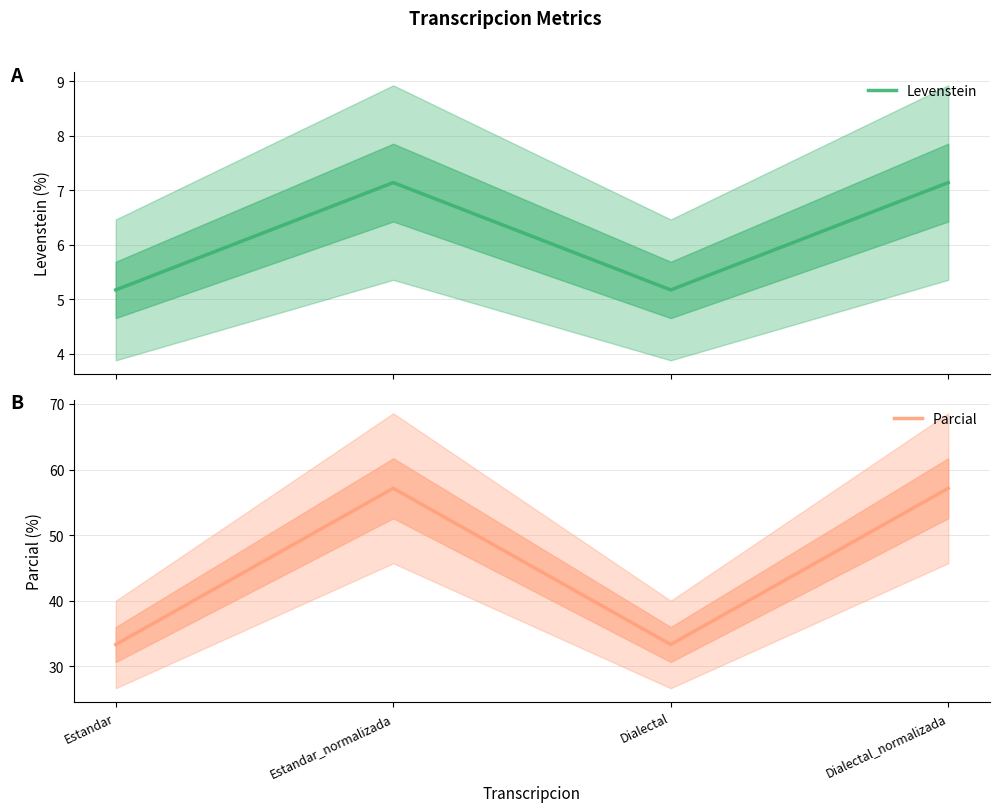

Does the chart display data point markers on the line(s)?

No